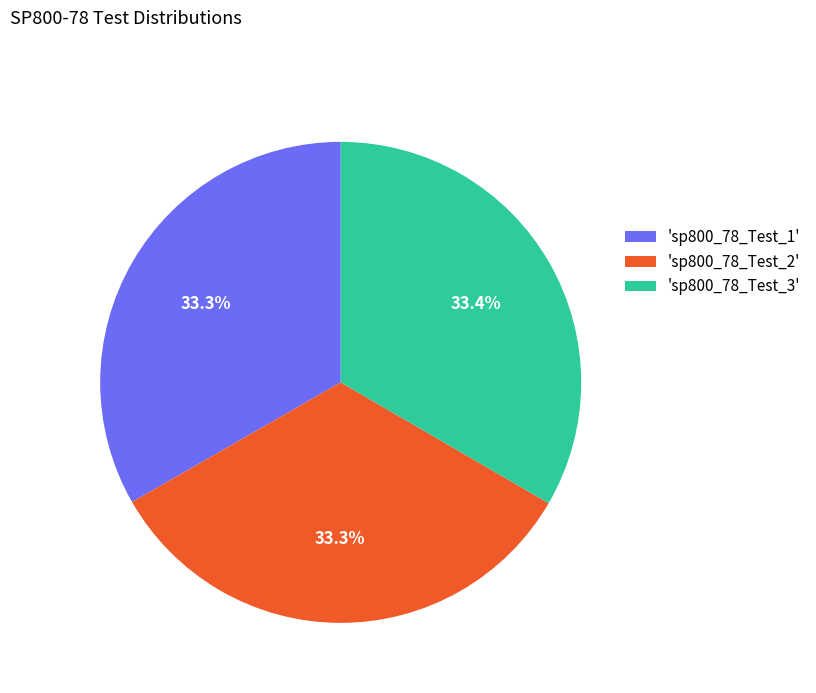

Approximately how many times larger is the value at 'sp800_78_Test_1' compared to 'sp800_78_Test_2'?

1.0